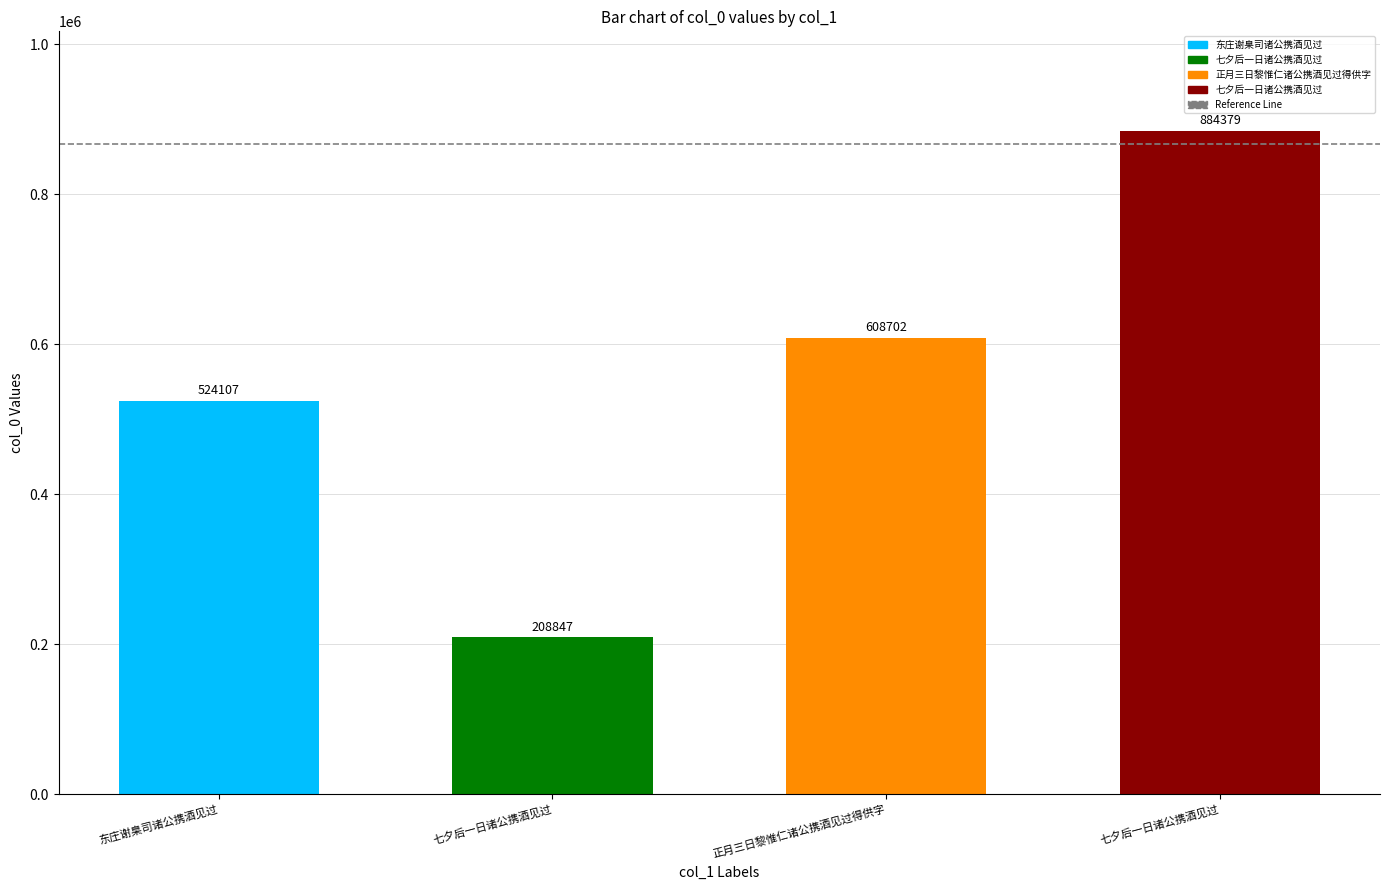

Does the chart contain stacked bars?

No